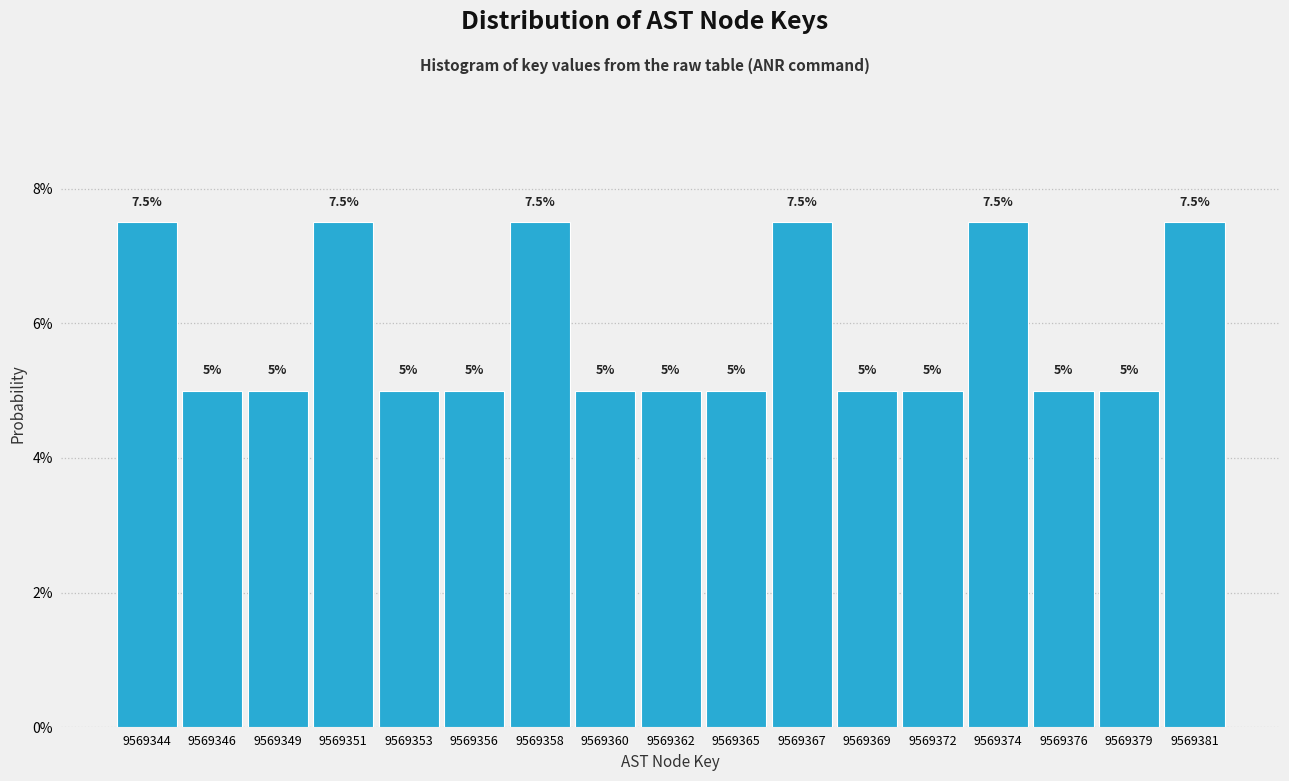

Are the bars horizontal?

No